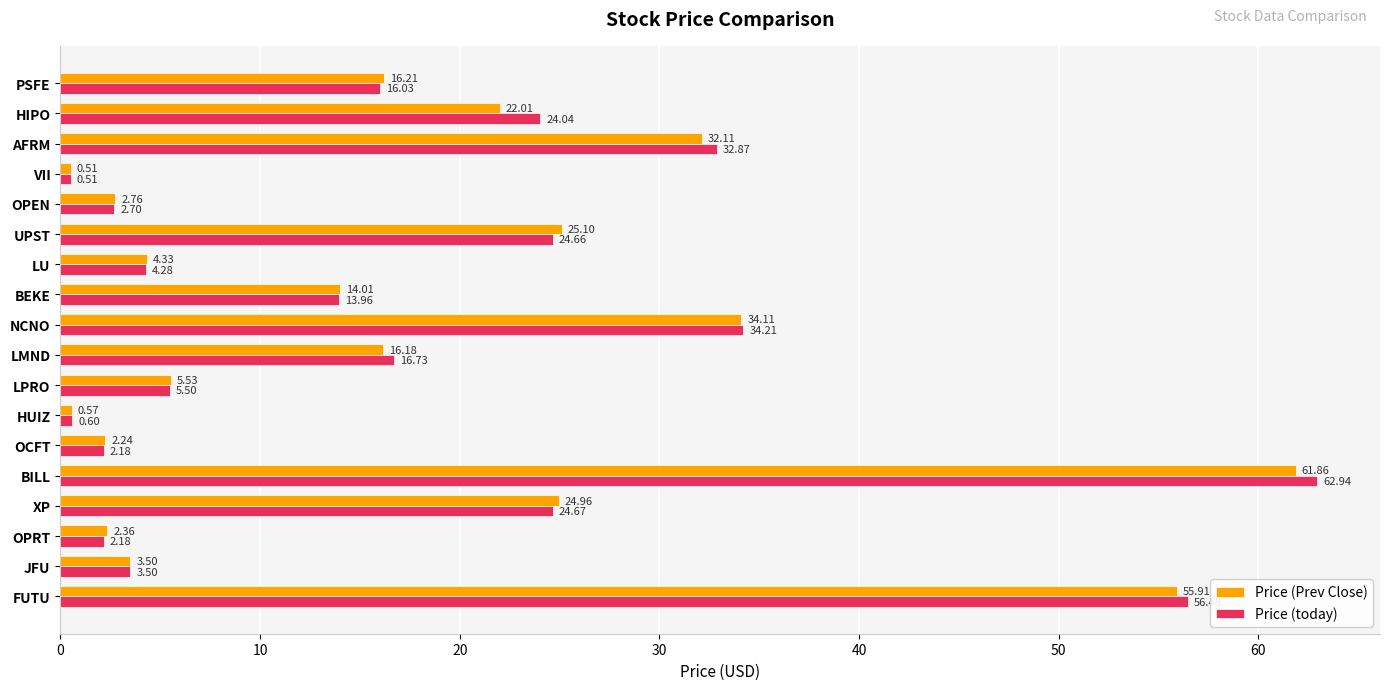

Which category has the highest value in the Price (today) series?

BILL